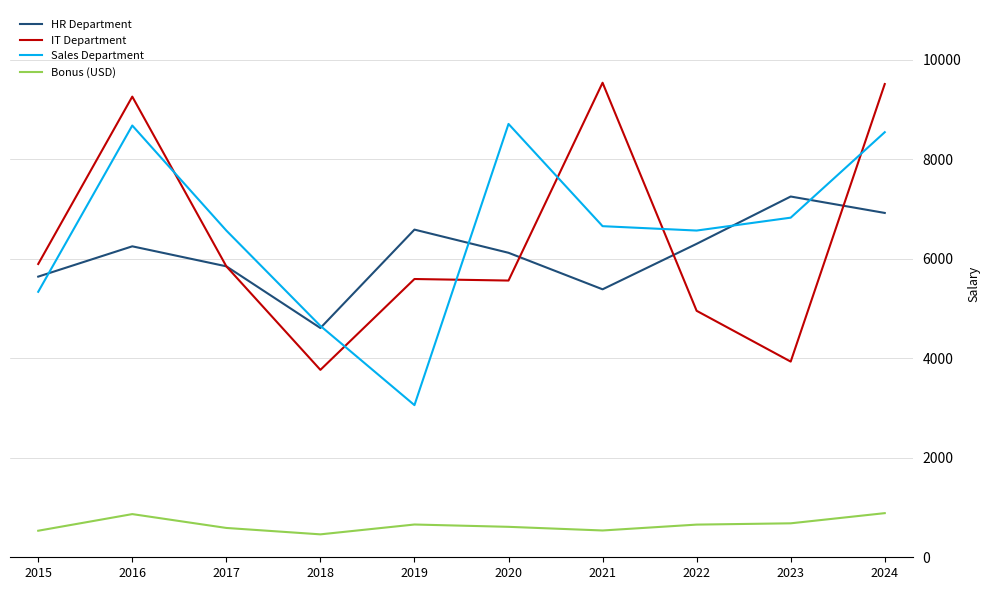

What is the total value across all series at 2018?

13486.8